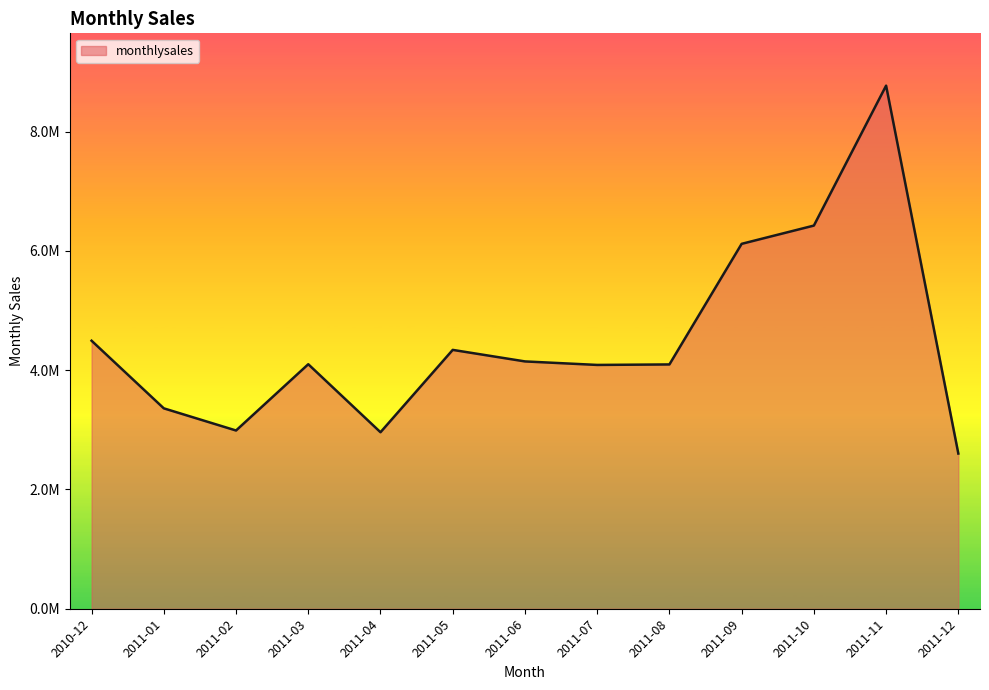

What is the approximate value at 2011-09?

6118125.7